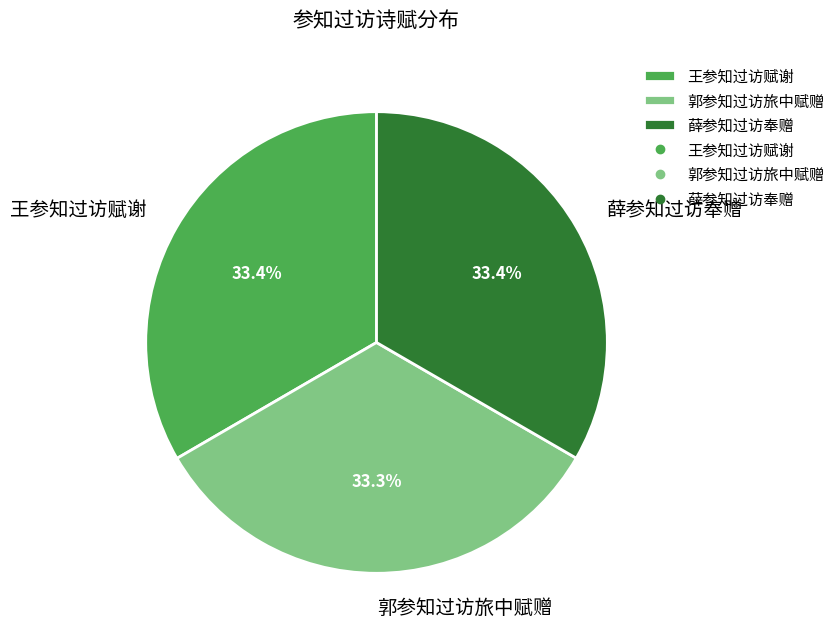

To the nearest percent, what portion does 薛参知过访奉赠 represent?

33%